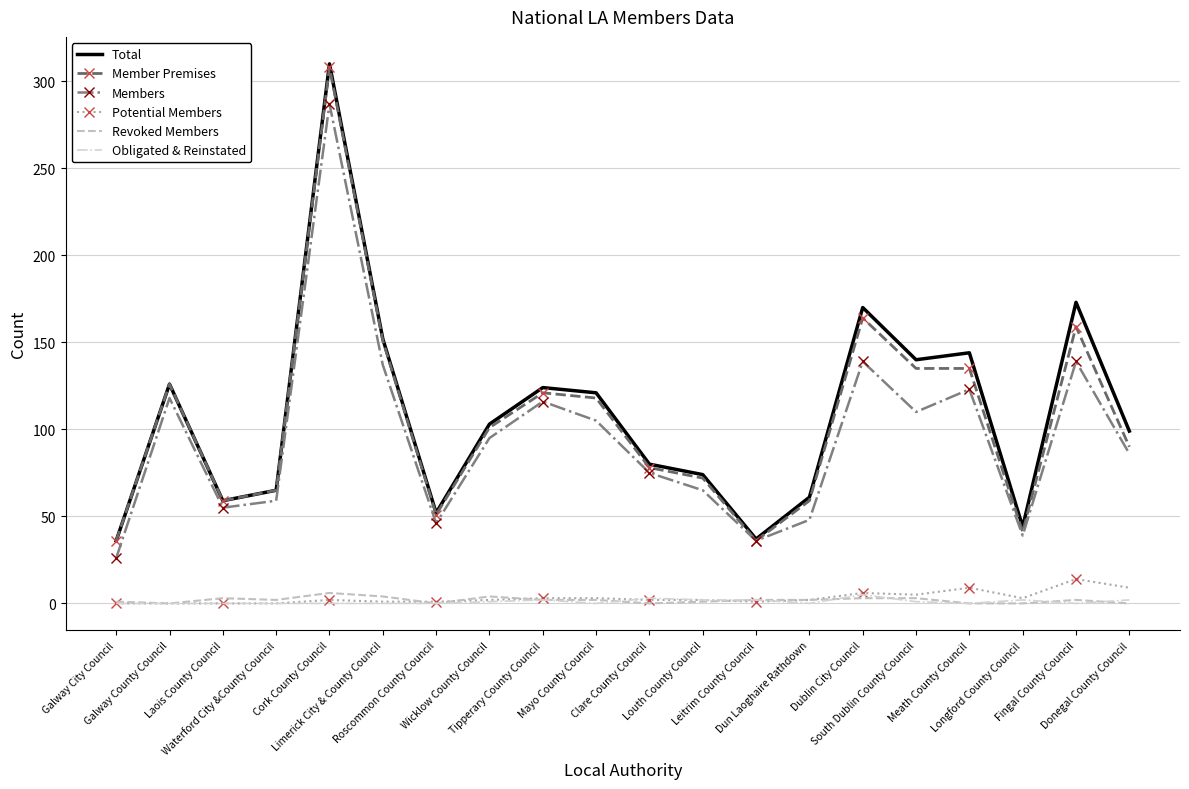

What is the spread (max minus min) of values at Dublin City Council?

167